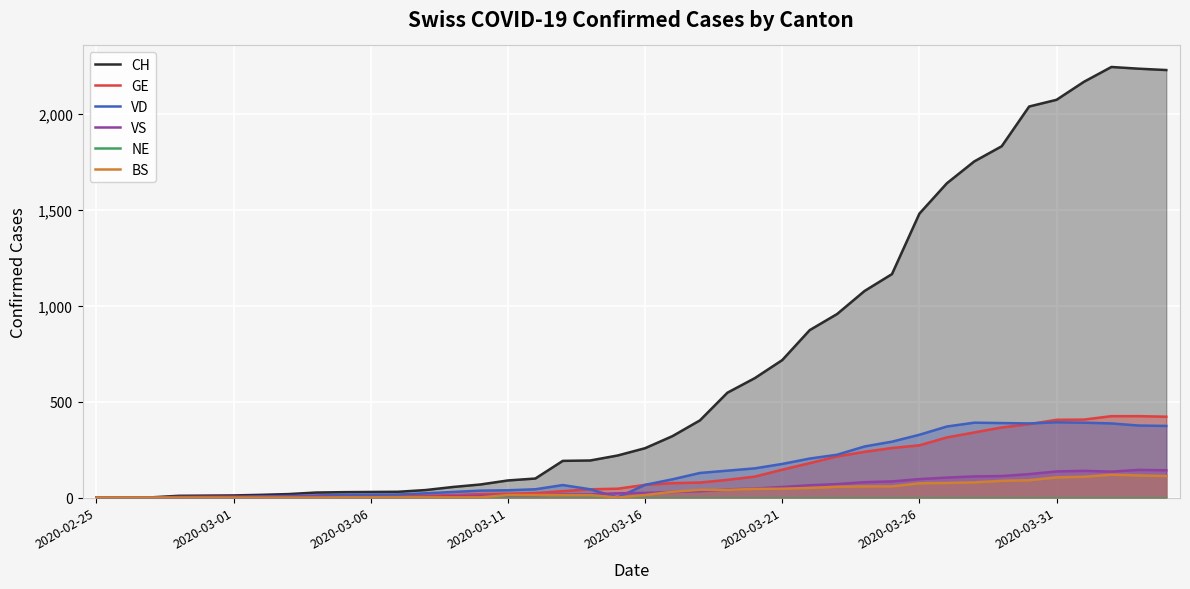

What value does the GE series have at 2020-03-16?

66